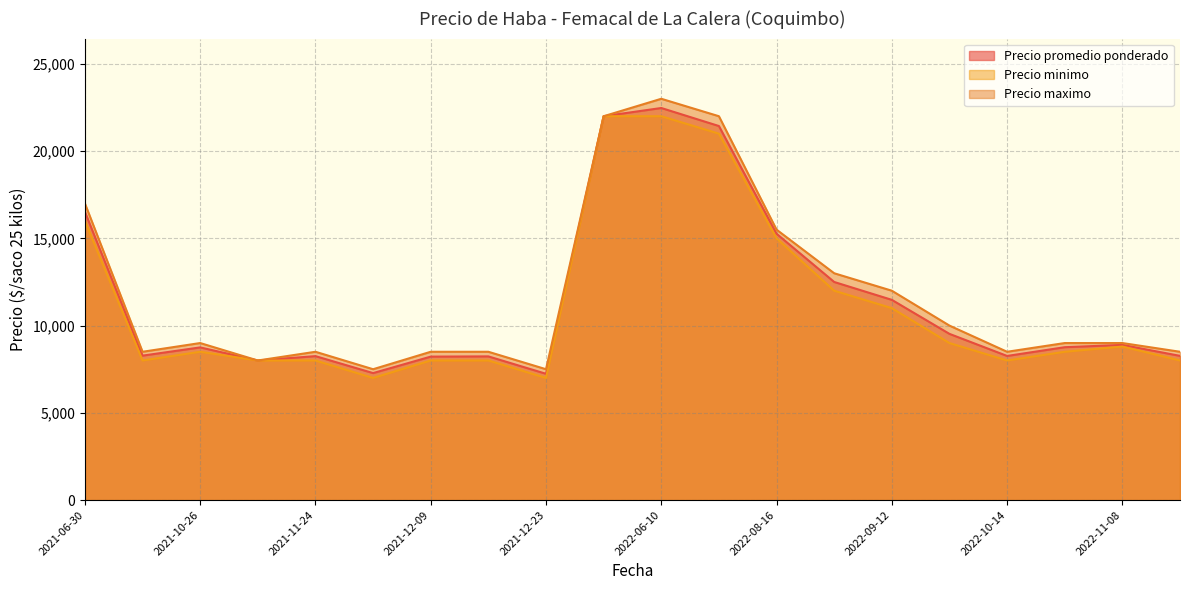

At 2022-12-07, list the series in order from smallest to largest.

Precio minimo, Precio promedio ponderado, Precio maximo